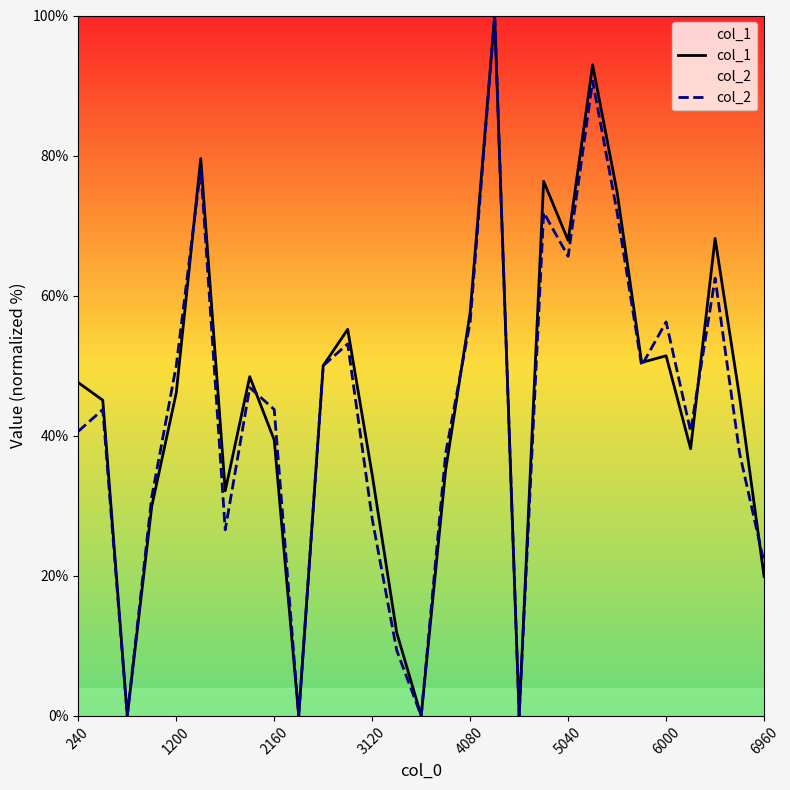

What are all the series names shown in the legend?

col_1, col_2